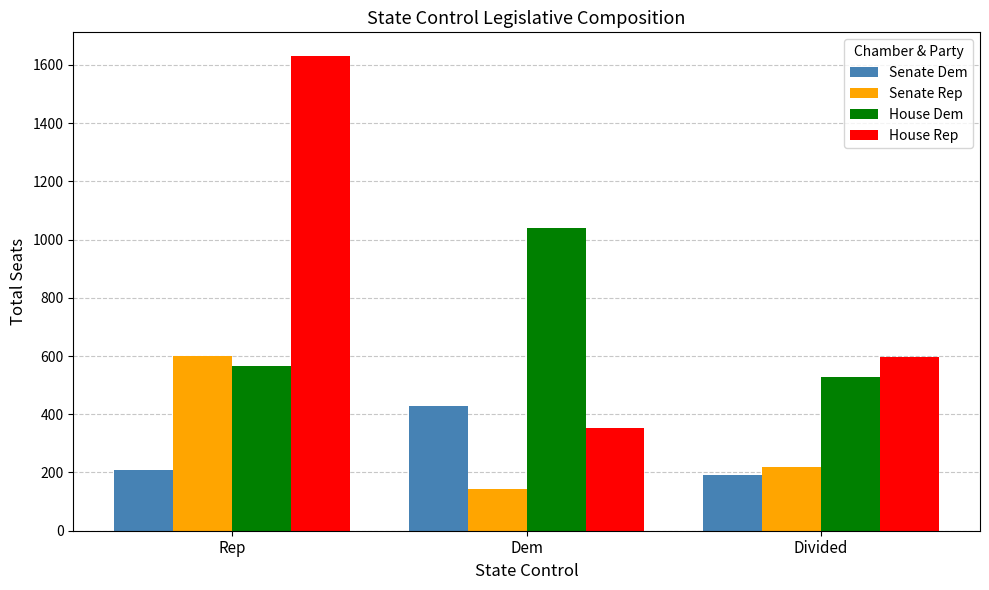

The value of House Dem at Rep is 566. True or false?

True